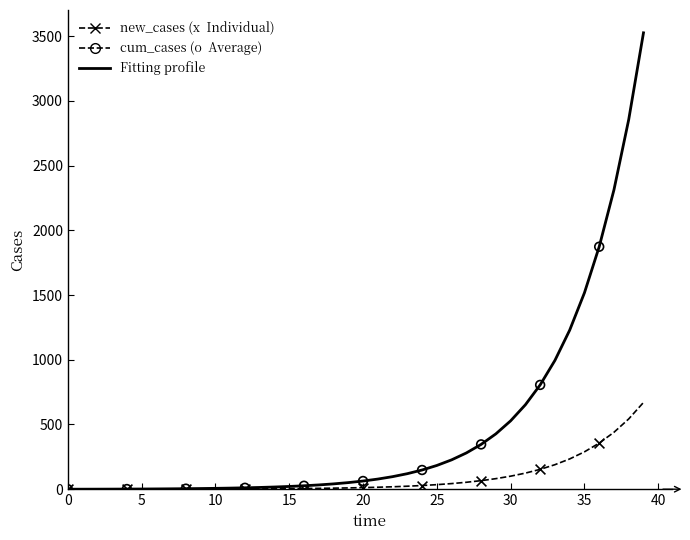

Across all series, what Y value is closest to 936?

805.6